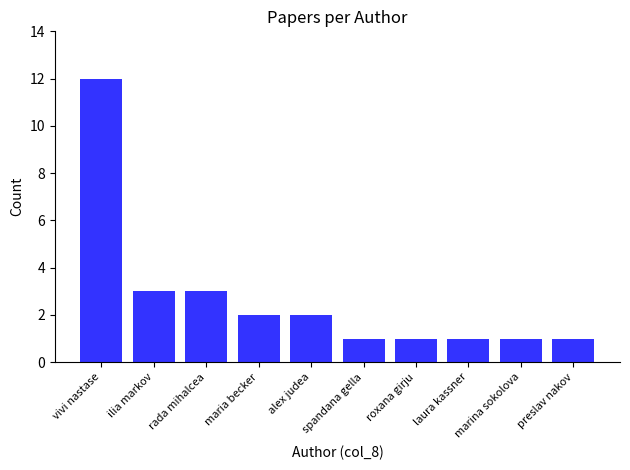

How many series are shown in this chart?

1